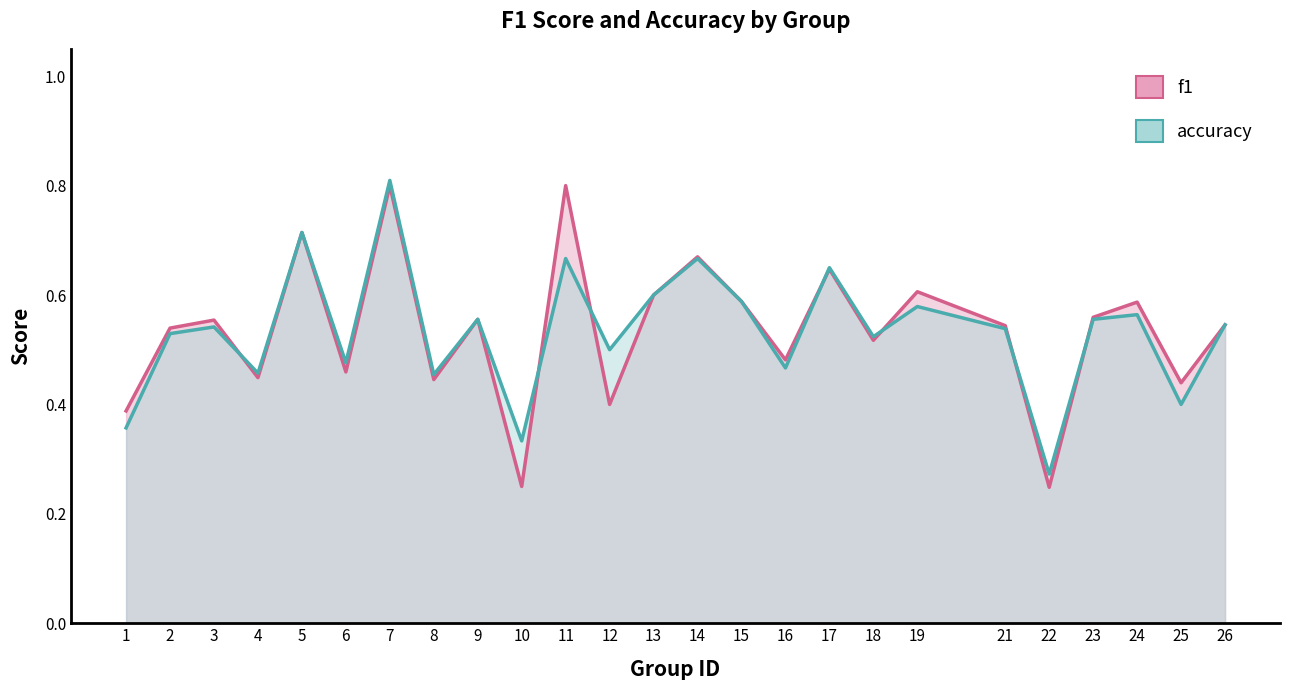

Reading left to right, extract all data points from this chart.

f1: 1=0.4	2=0.5	3=0.6	4=0.4	5=0.7	6=0.5	7=0.8	8=0.4	9=0.6	10=0.2	11=0.8	12=0.4	13=0.6	14=0.7	15=0.6	16=0.5	17=0.6	18=0.5	19=0.6	21=0.5	22=0.2	23=0.6	24=0.6	25=0.4	26=0.5
accuracy: 1=0.4	2=0.5	3=0.5	4=0.5	5=0.7	6=0.5	7=0.8	8=0.5	9=0.6	10=0.3	11=0.7	12=0.5	13=0.6	14=0.7	15=0.6	16=0.5	17=0.7	18=0.5	19=0.6	21=0.5	22=0.3	23=0.6	24=0.6	25=0.4	26=0.5